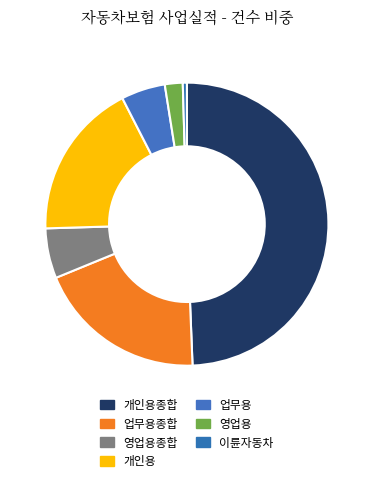

Count the number of slices in the pie.

7